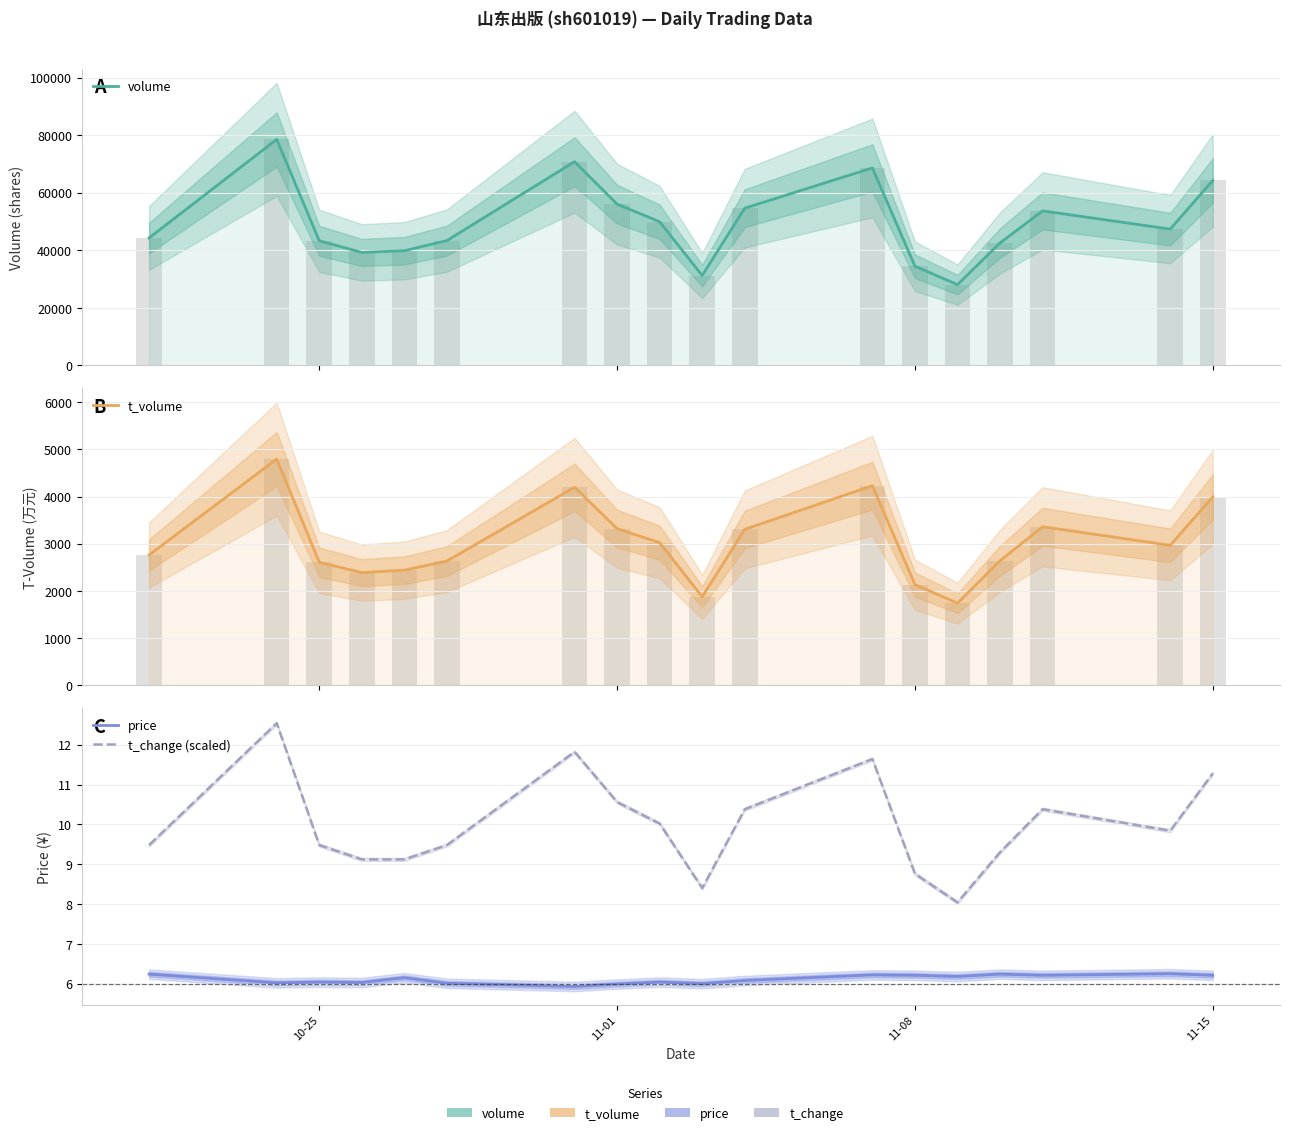

Is the value of volume at 17 greater than the value of t_volume at 11-15?

Yes